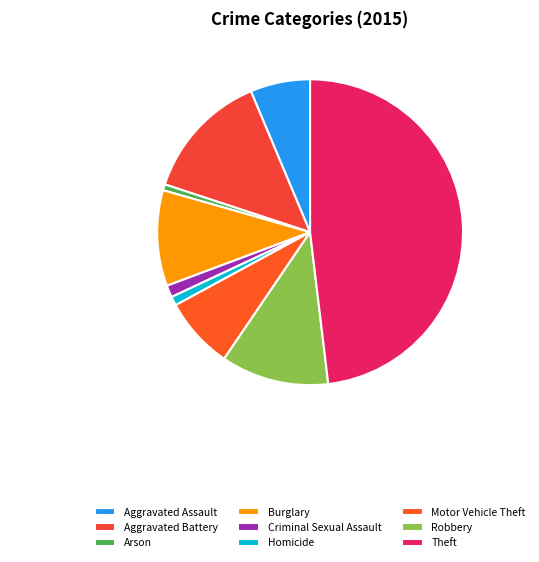

To the nearest percent, what percentage of the pie is Theft?

48%